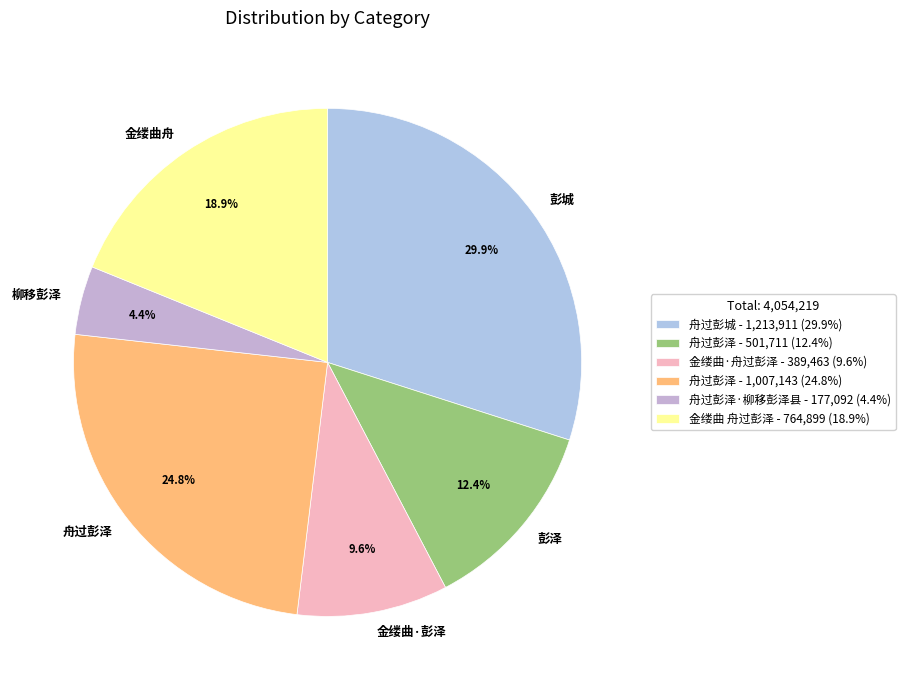

Between 柳移彭泽 and 彭城, which is larger?

彭城